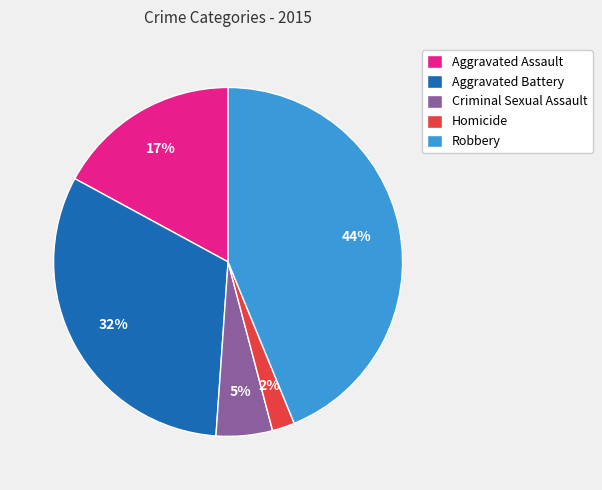

What is the smallest slice in the pie chart?

Homicide